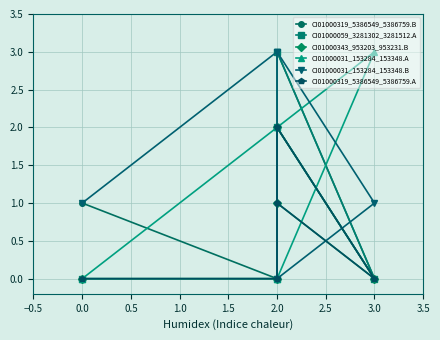

Does the chart display data point markers on the line(s)?

Yes